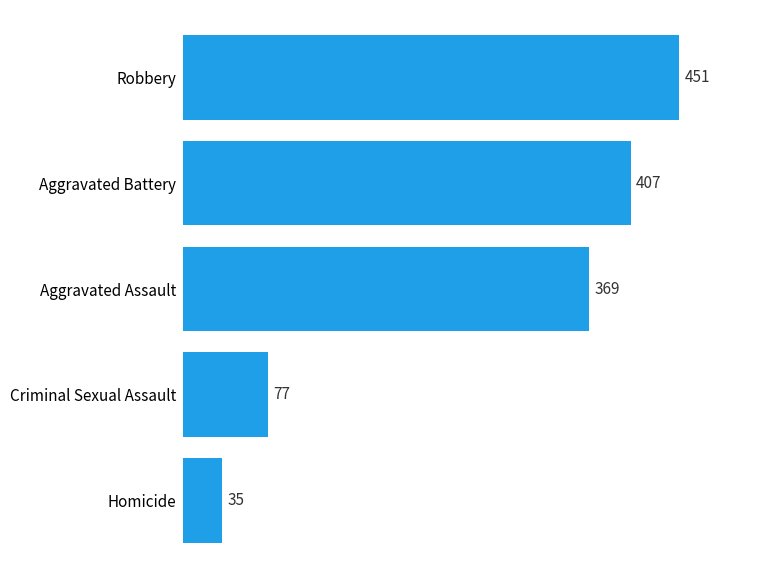

How many data points are less than 369?

2